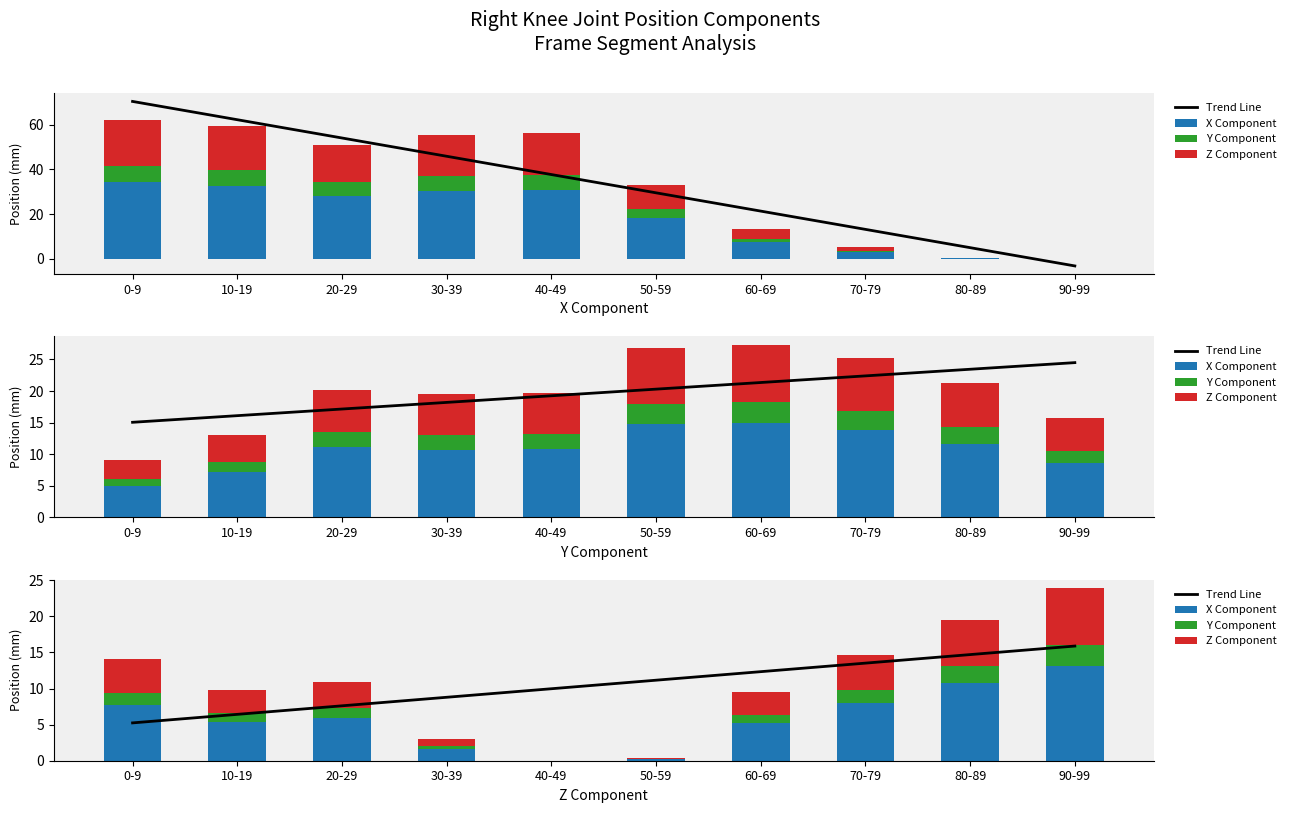

Is it true that X Component equals 0.1 at 50-59?

False